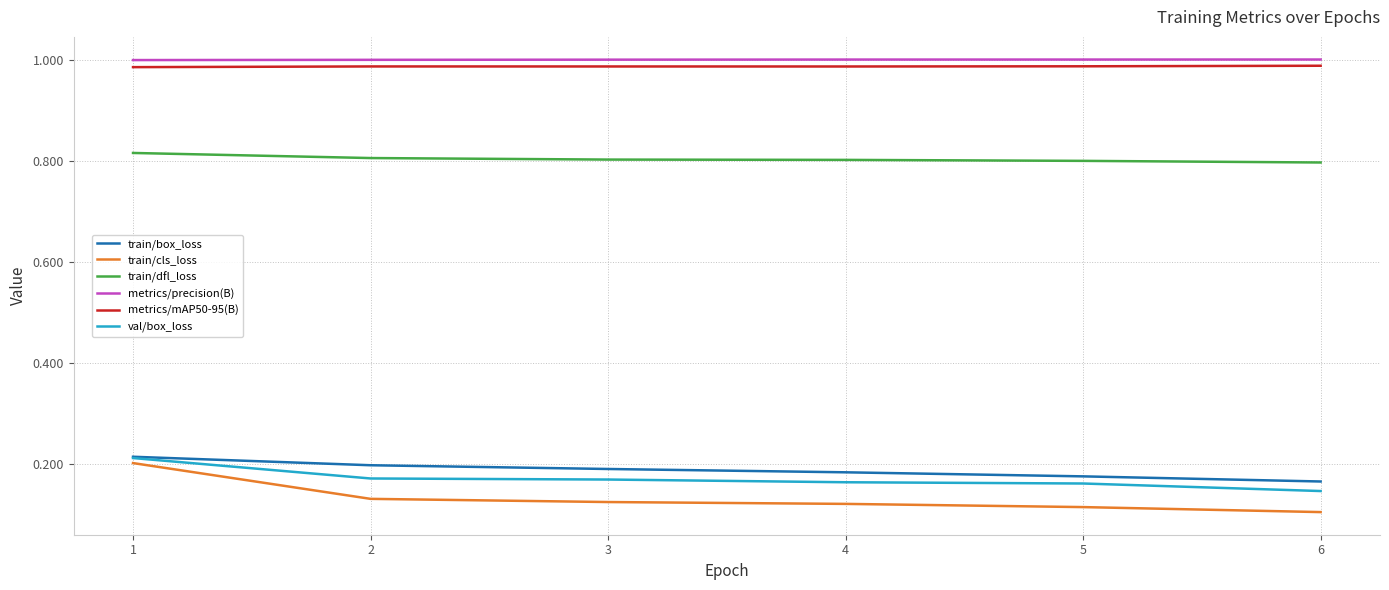

Count the number of data series in this chart.

6